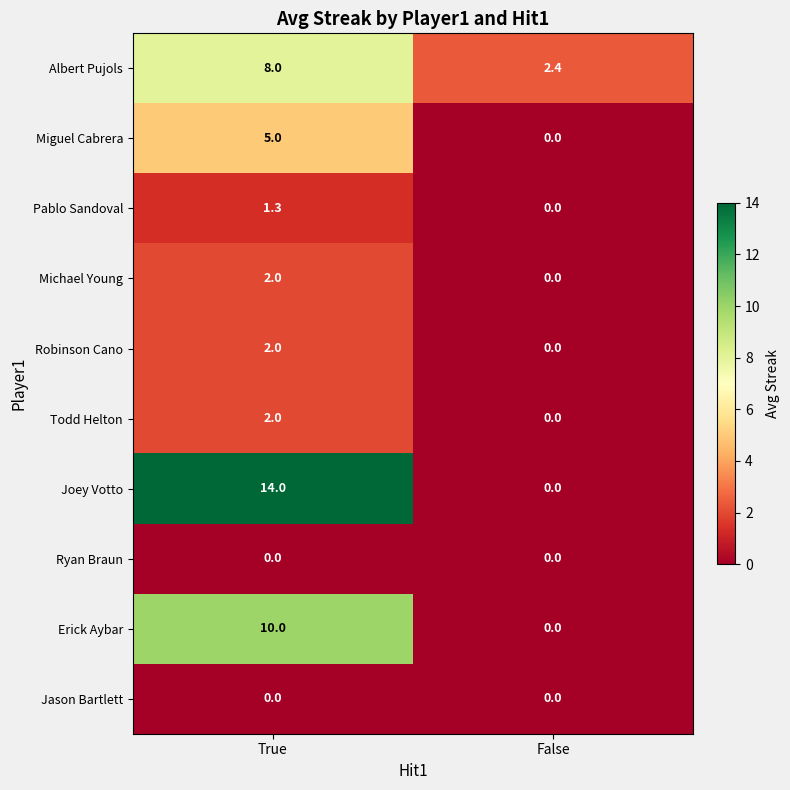

Reading left to right, extract all data points from this chart.

Albert Pujols: True=8.0	False=2.4
Miguel Cabrera: True=5.0	False=0.0
Pablo Sandoval: True=1.3	False=0.0
Michael Young: True=2.0	False=0.0
Robinson Cano: True=2.0	False=0.0
Todd Helton: True=2.0	False=0.0
Joey Votto: True=14.0	False=0.0
Ryan Braun: True=0.0	False=0.0
Erick Aybar: True=10.0	False=0.0
Jason Bartlett: True=0.0	False=0.0